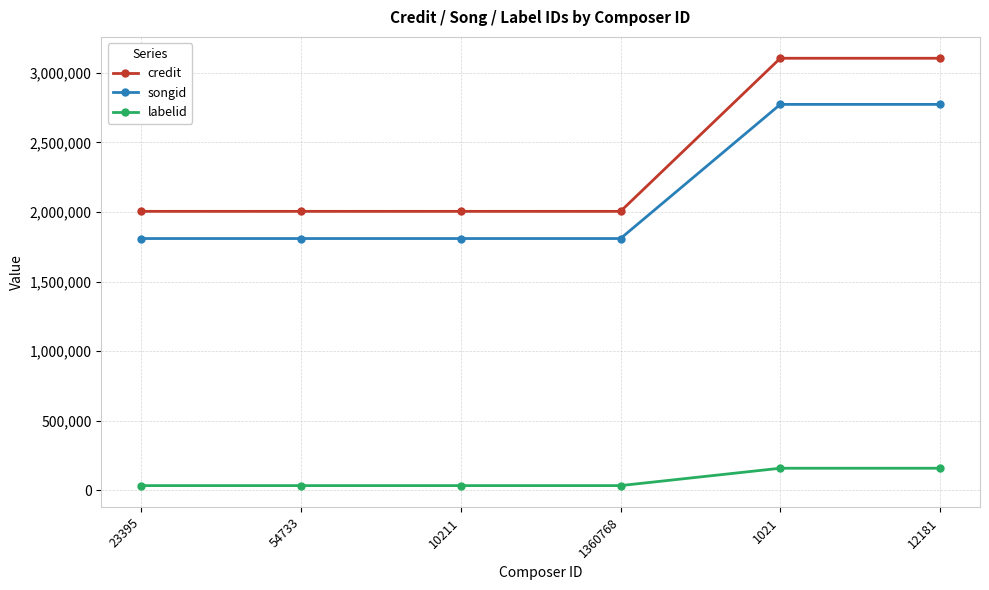

What position from the right is 54733?

5